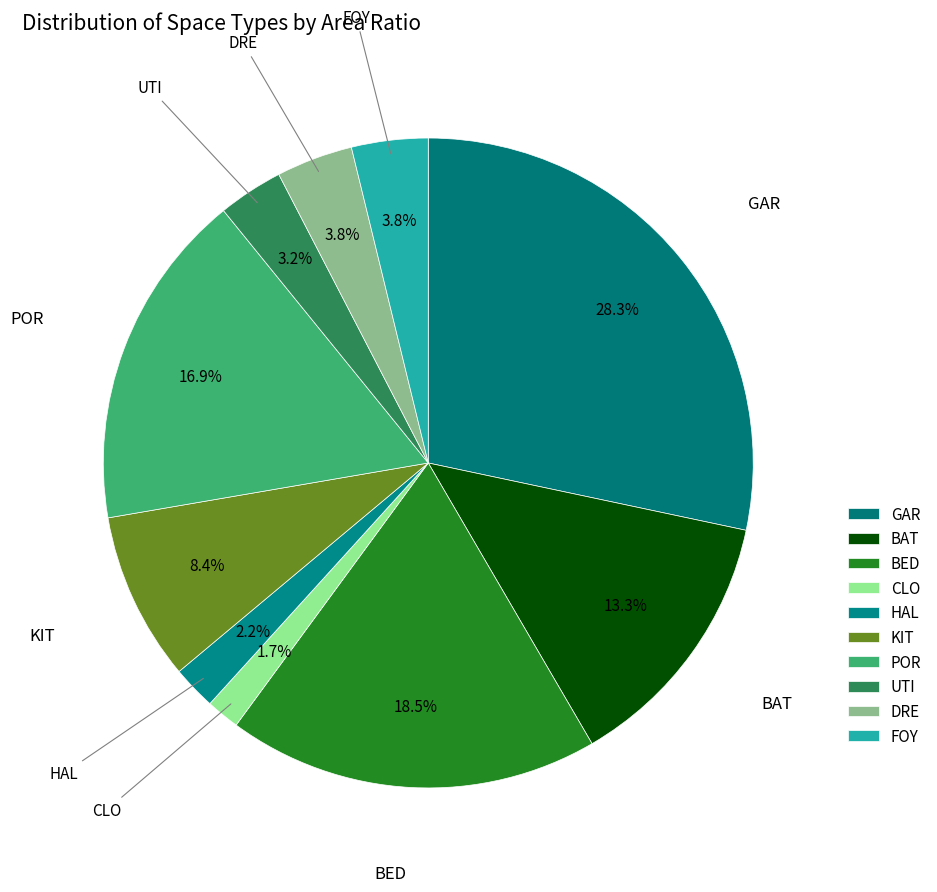

Which has a higher value, UTI or KIT?

KIT